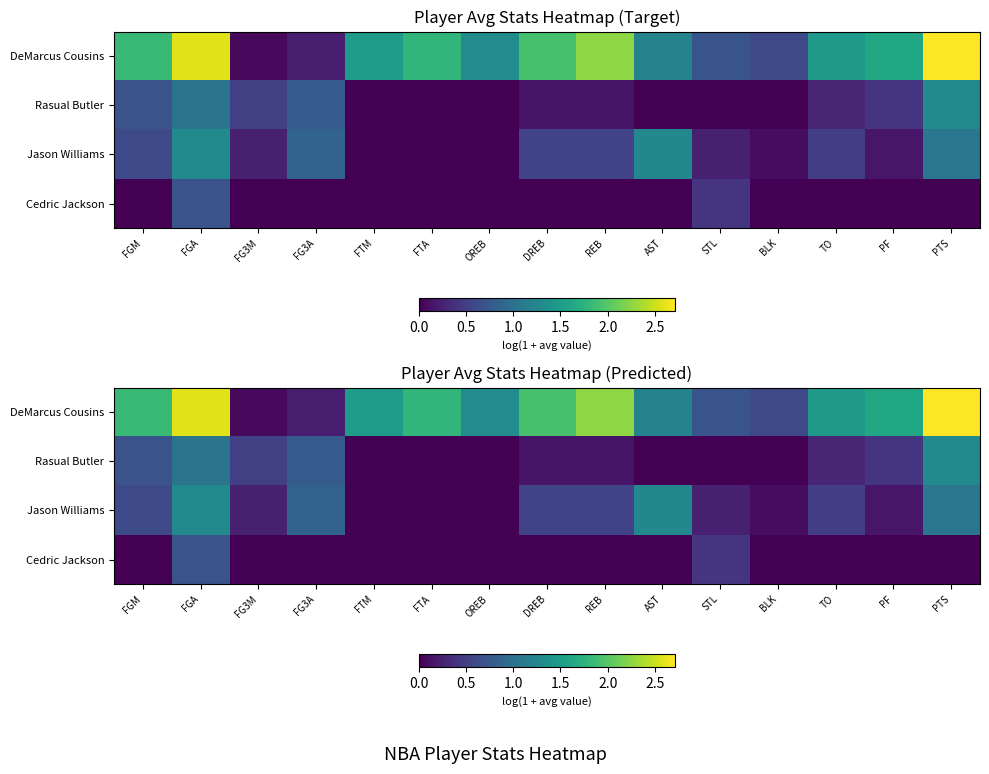

Count the number of data series in this chart.

4